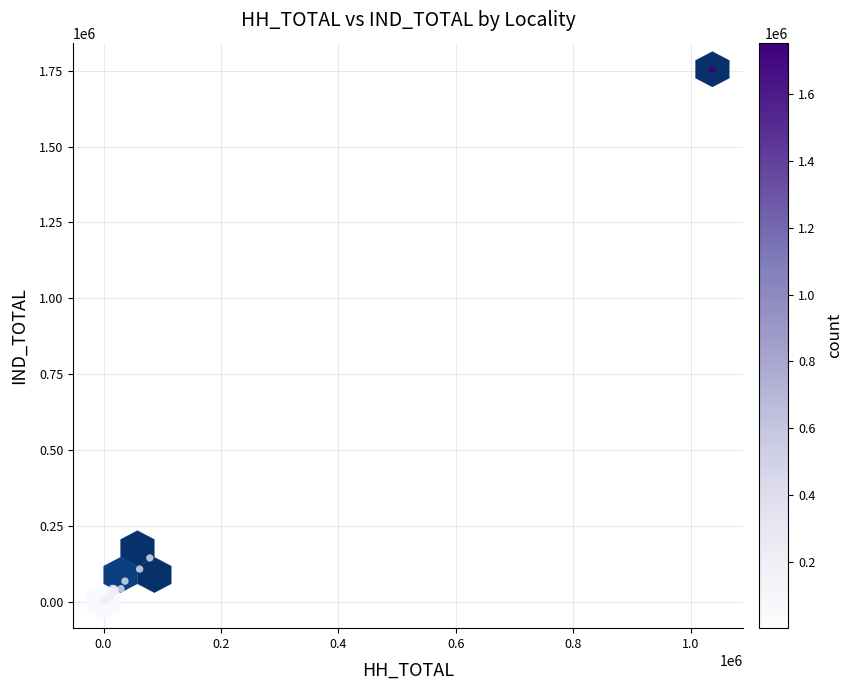

What Y value in the scatter plot is closest to 877619?

144138